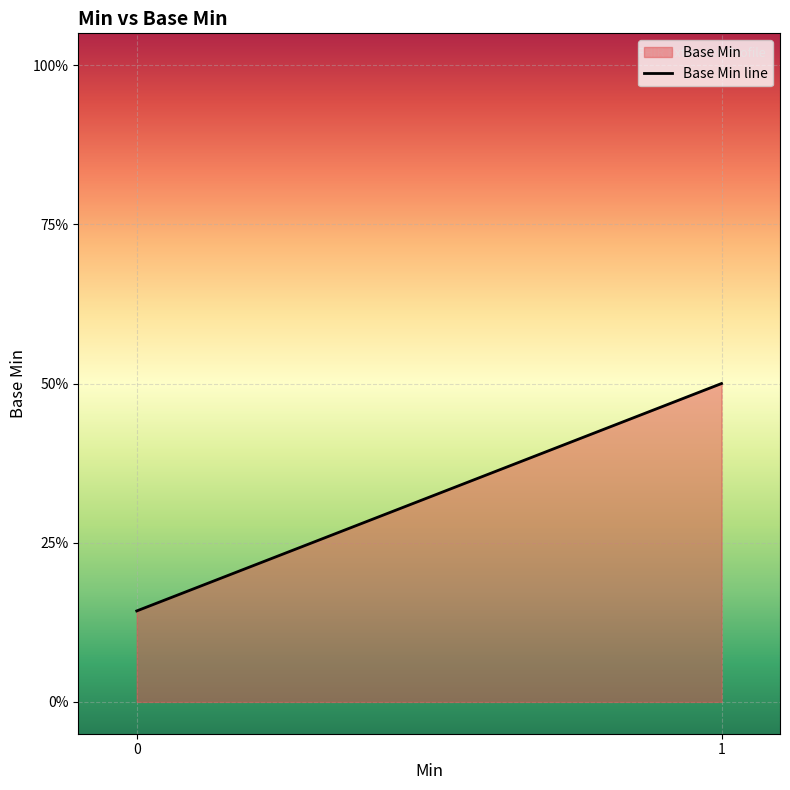

List the labels in order of value, largest first.

1, 0